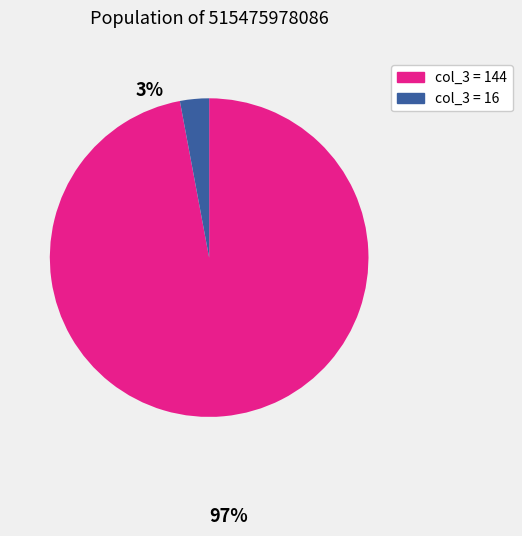

Is there any slice that represents more than half of the pie?

Yes